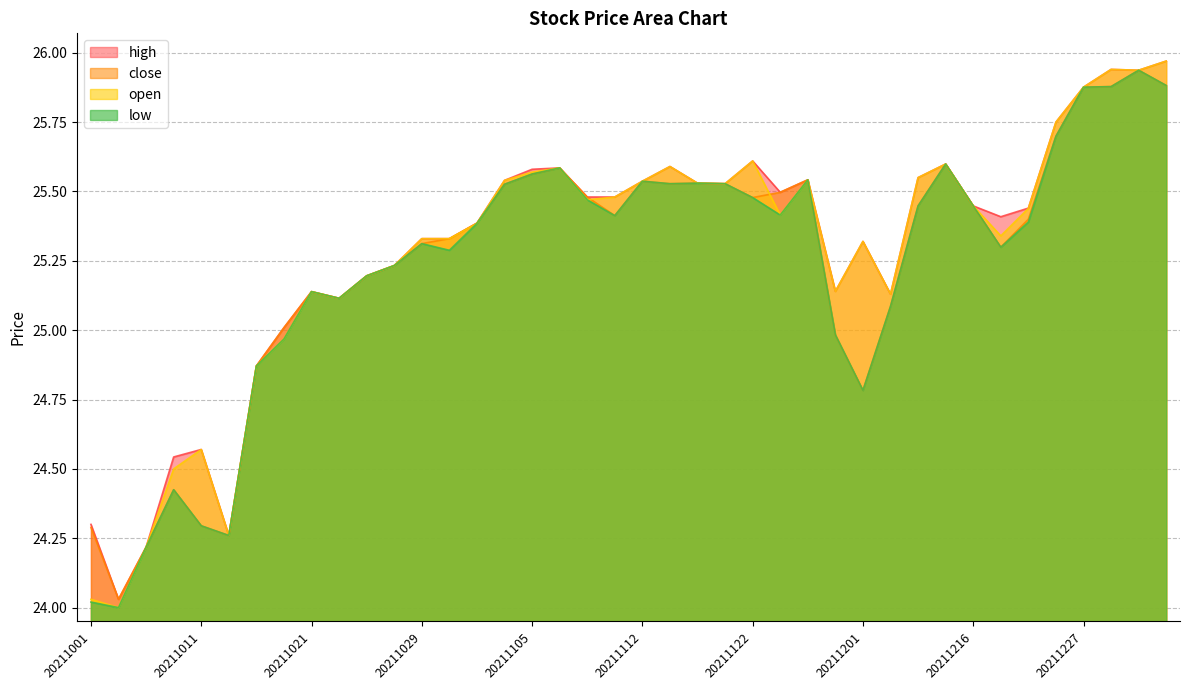

What is the sum of all high values?

1011.5